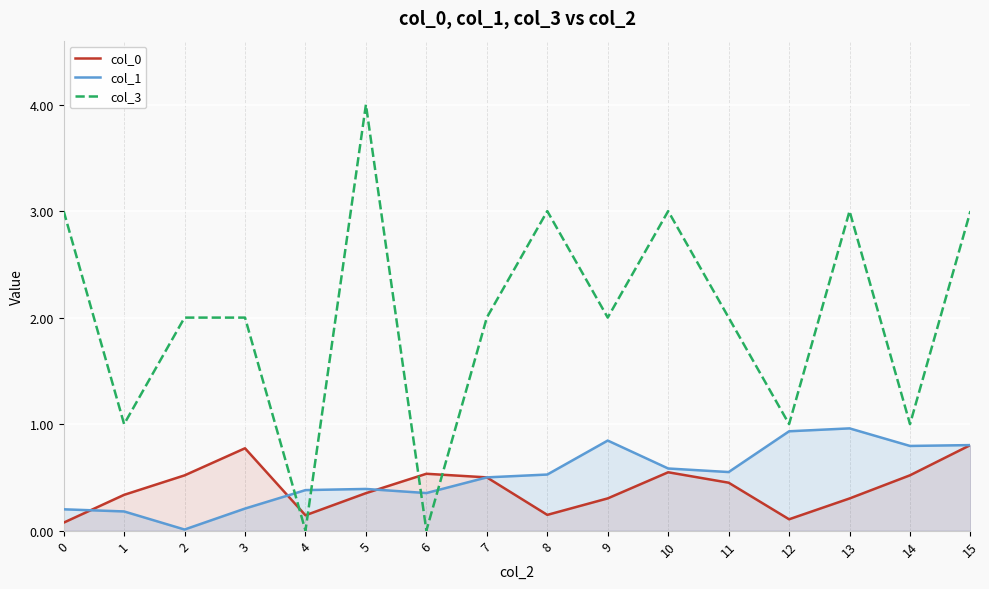

What is the average value of the col_0 series?

0.4